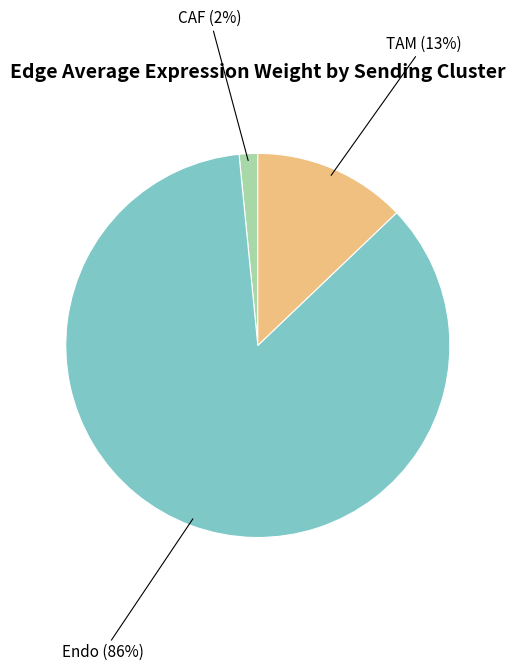

To the nearest percent, what is the average slice percentage?

33%